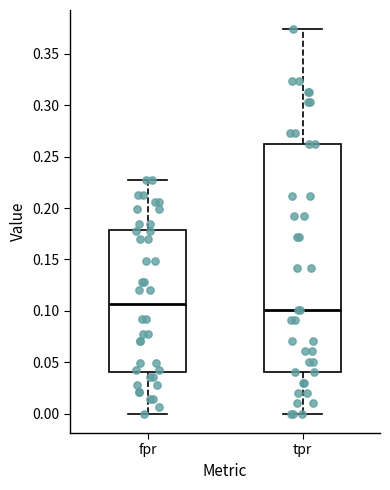

Reading left to right, transcribe this box plot: for each box, give where its median line is, the range the box spans, and where its two whiskers end, as read against the y-axis. The values are not printed on the chart, so give them approximately, as read against the axis.

fpr: median 0.105, box 0.040 to 0.180, whiskers 0.000 to 0.225
tpr: median 0.100, box 0.040 to 0.265, whiskers 0.000 to 0.375